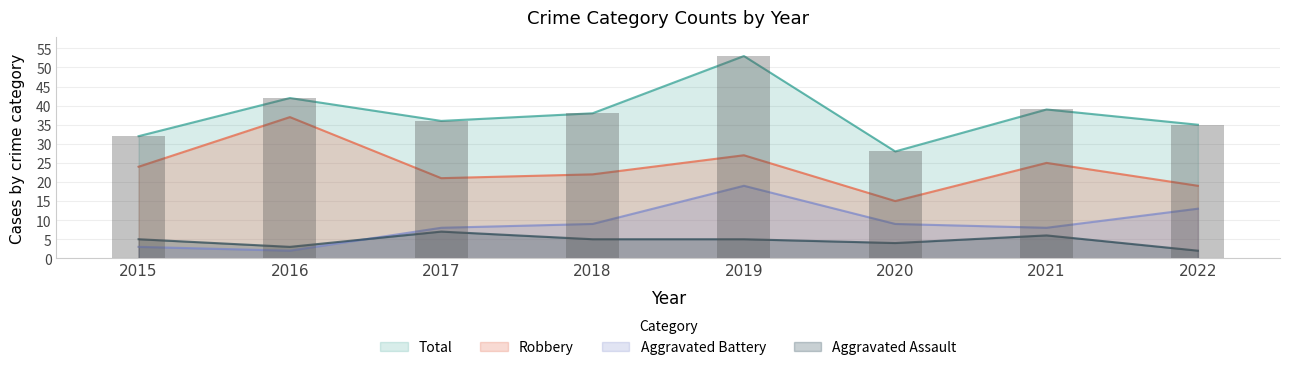

How many categories are shown in the chart?

8